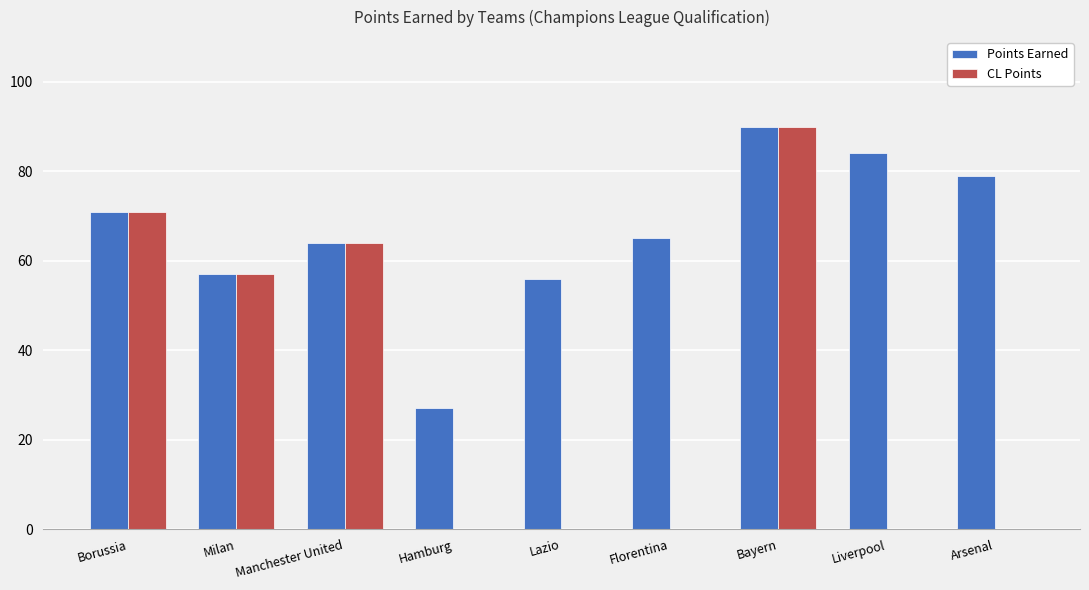

Which series changed the most between Milan and Hamburg?

CL Points